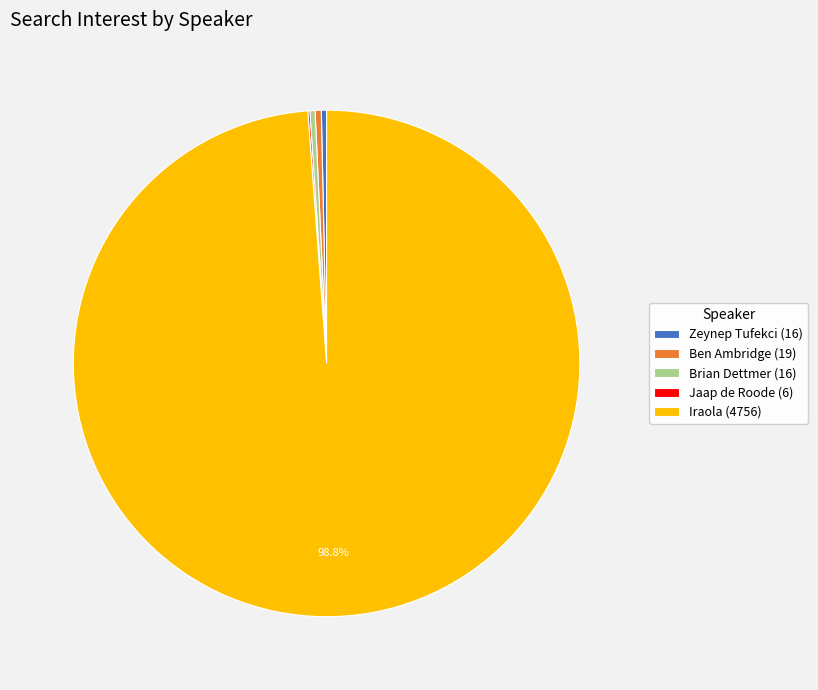

What is the largest slice in the pie chart?

Iraola